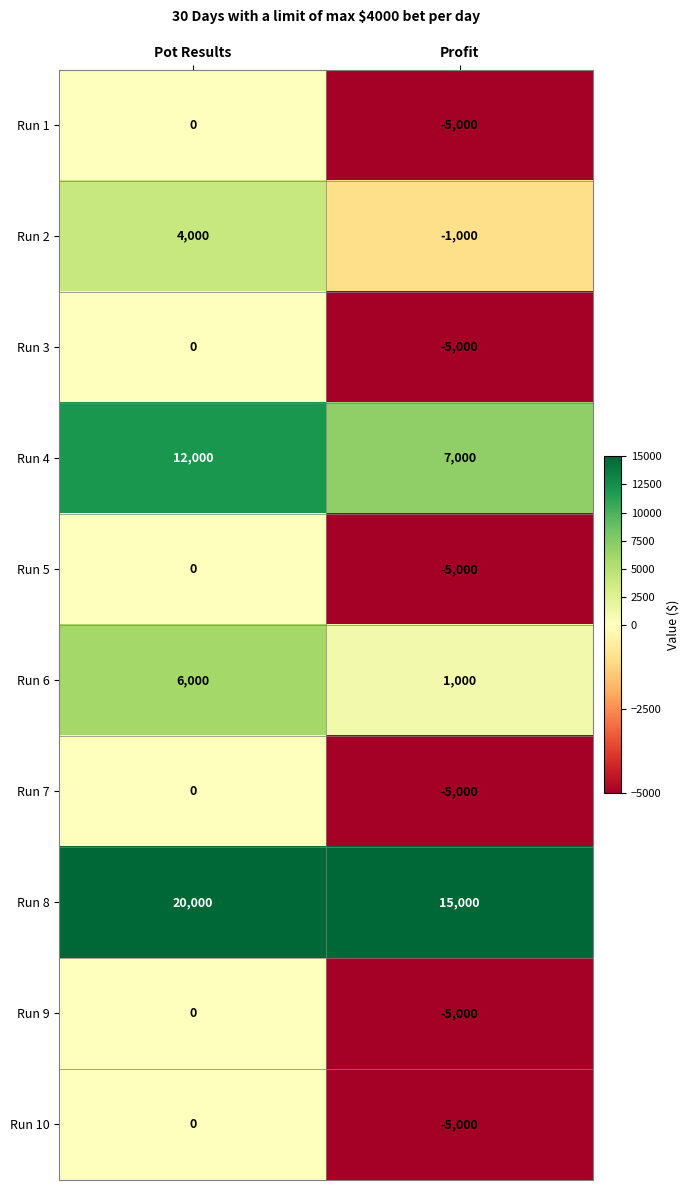

What is the spread (max minus min) of values at Profit?

20000